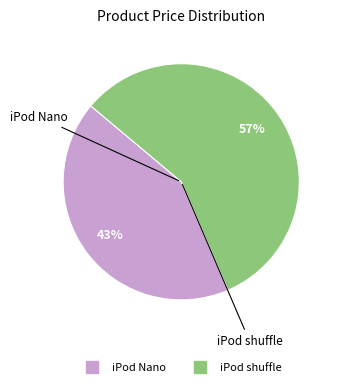

To the nearest percent, what is the combined percentage of iPod Nano and iPod shuffle?

100%